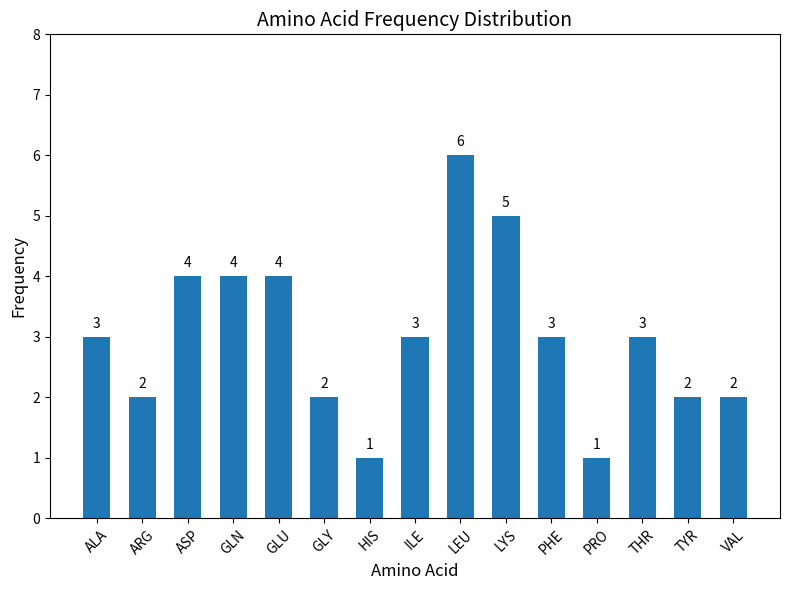

The chart shows a value of 3 at LEU. True or false?

False